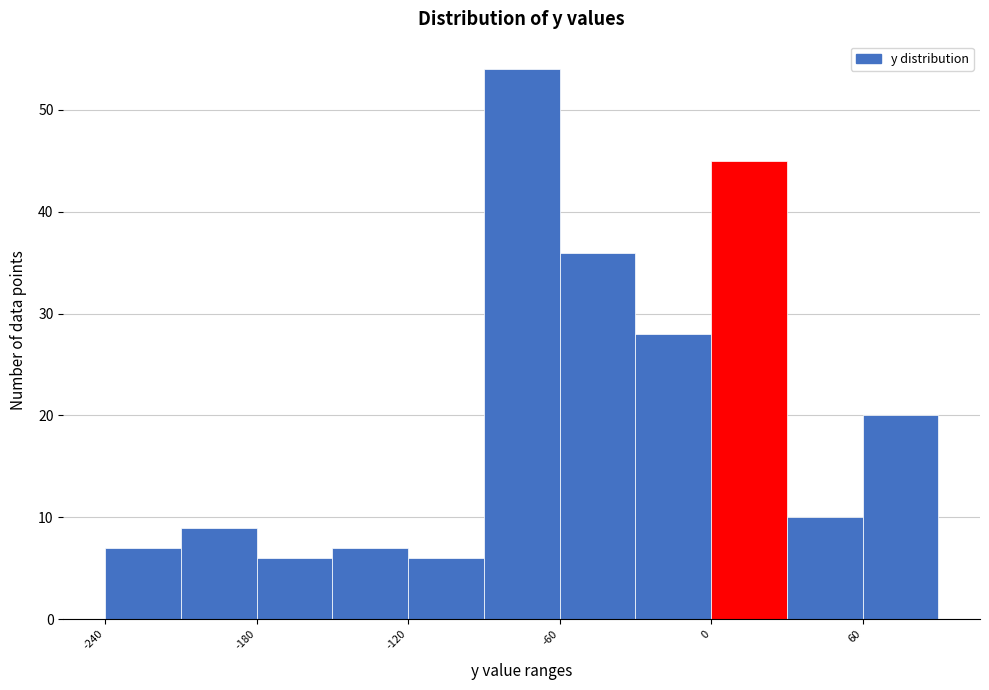

Read against the x-axis, roughly where is the centre of the tallest bar?

-70